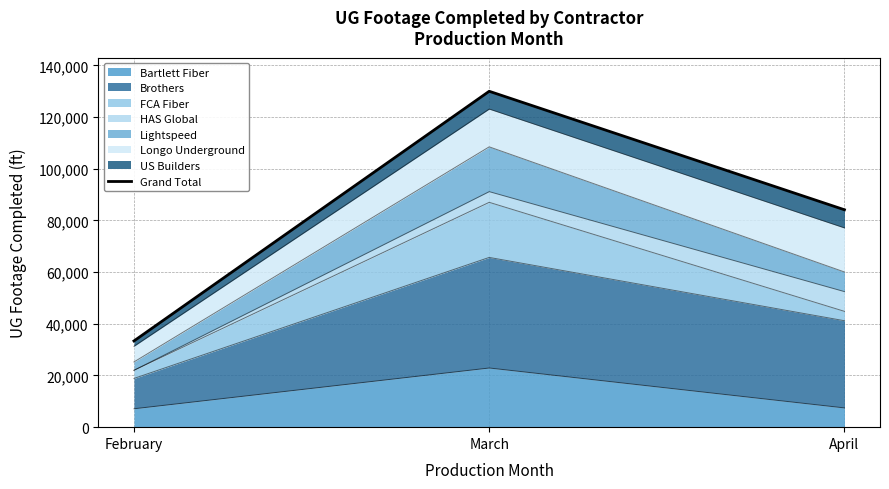

Reading left to right, list all the values displayed in this chart.

February=33368	March=129999	April=84140